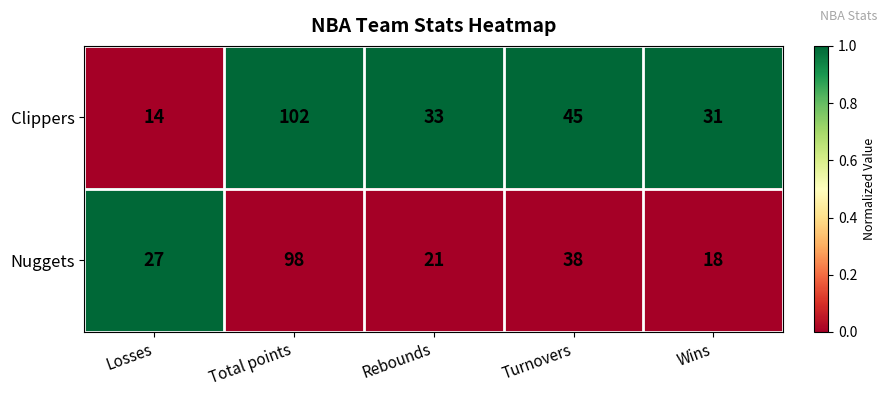

Reading left to right, extract all data points from this chart.

Clippers: 14	102	33	45	31
Nuggets: 27	98	21	38	18